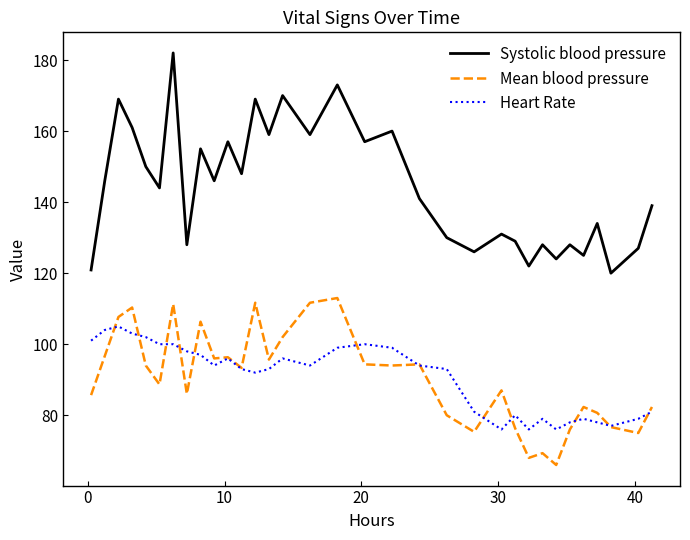

At how many categories does at least one series exceed 71?

33